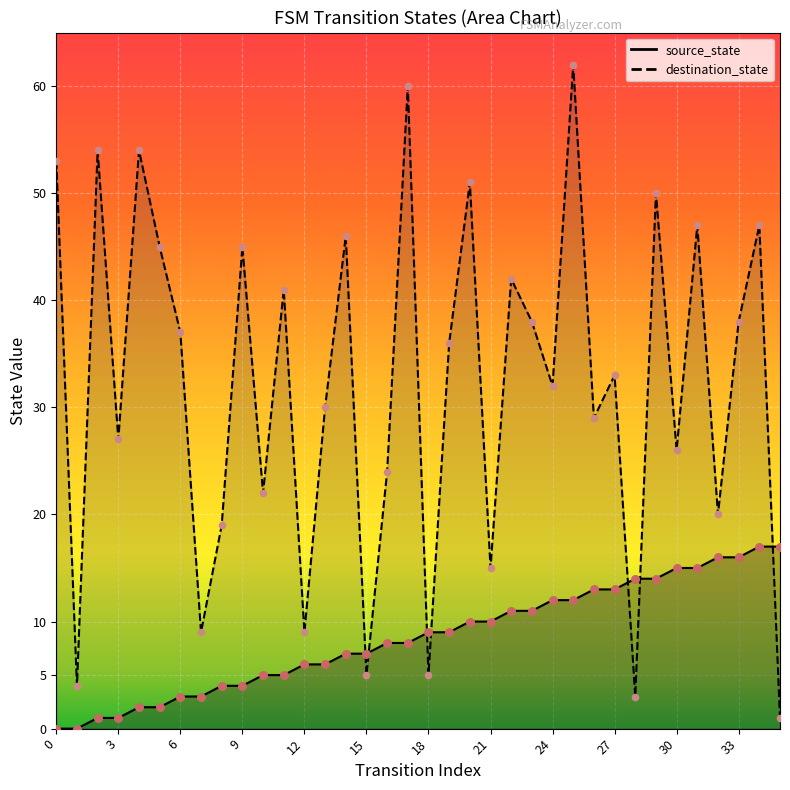

Which series contains the highest Y value?

destination_state